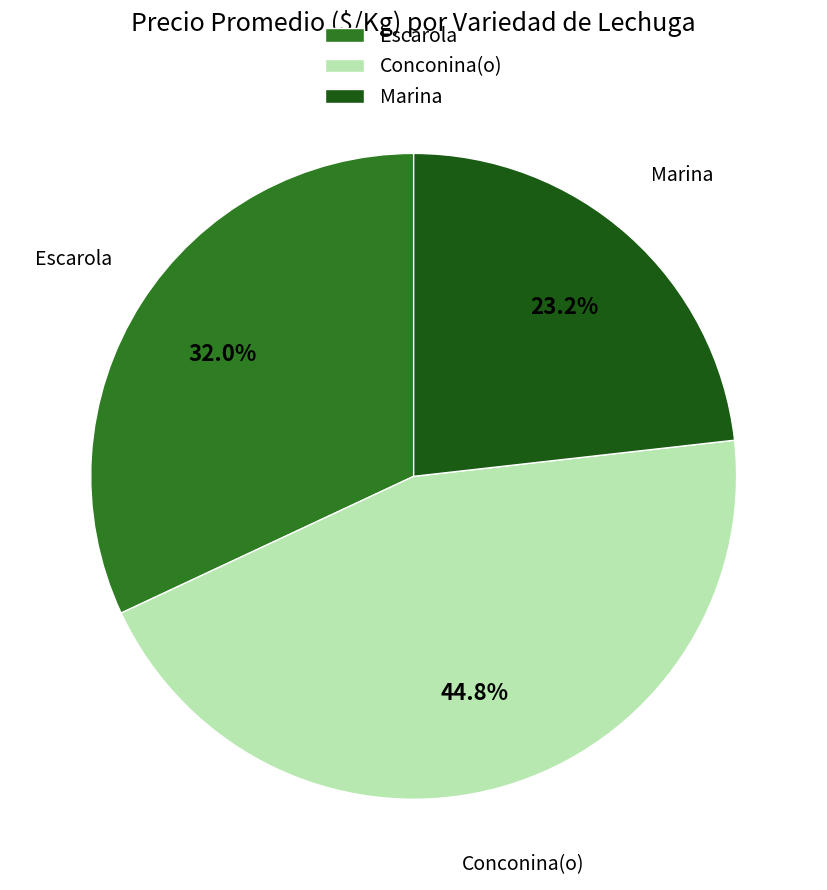

How much of the chart is everything except Conconina(o)?

55.2%